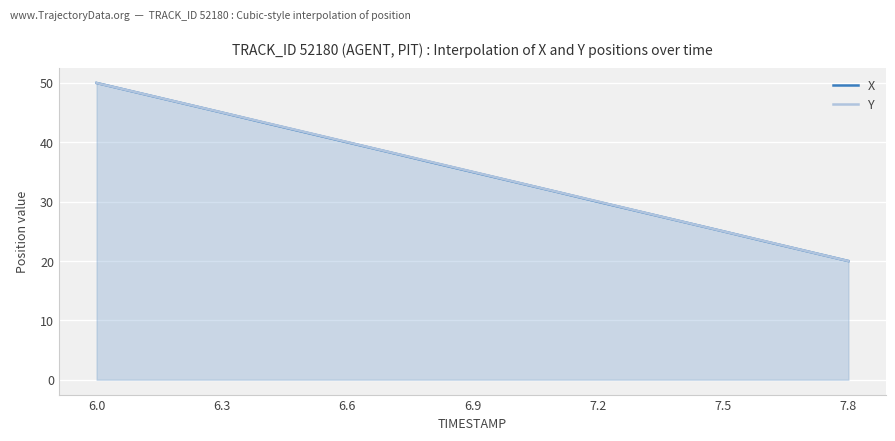

List the series in order of their peak value, lowest first.

X, Y